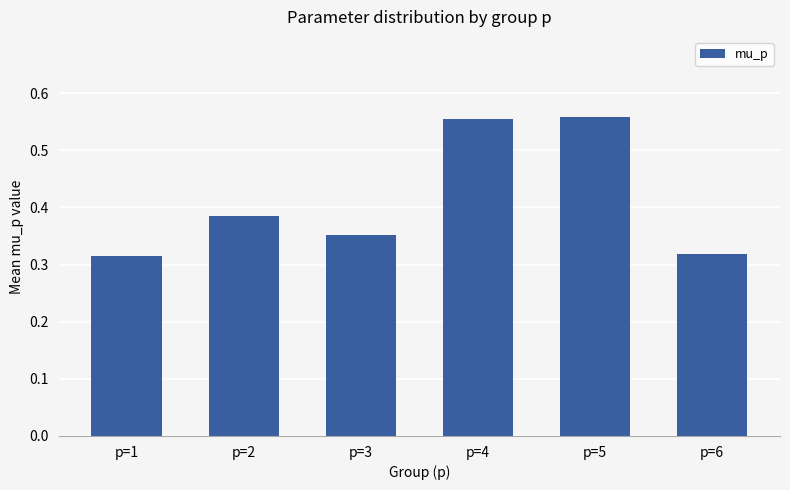

What is the change in value from p=1 to p=5?

+0.2